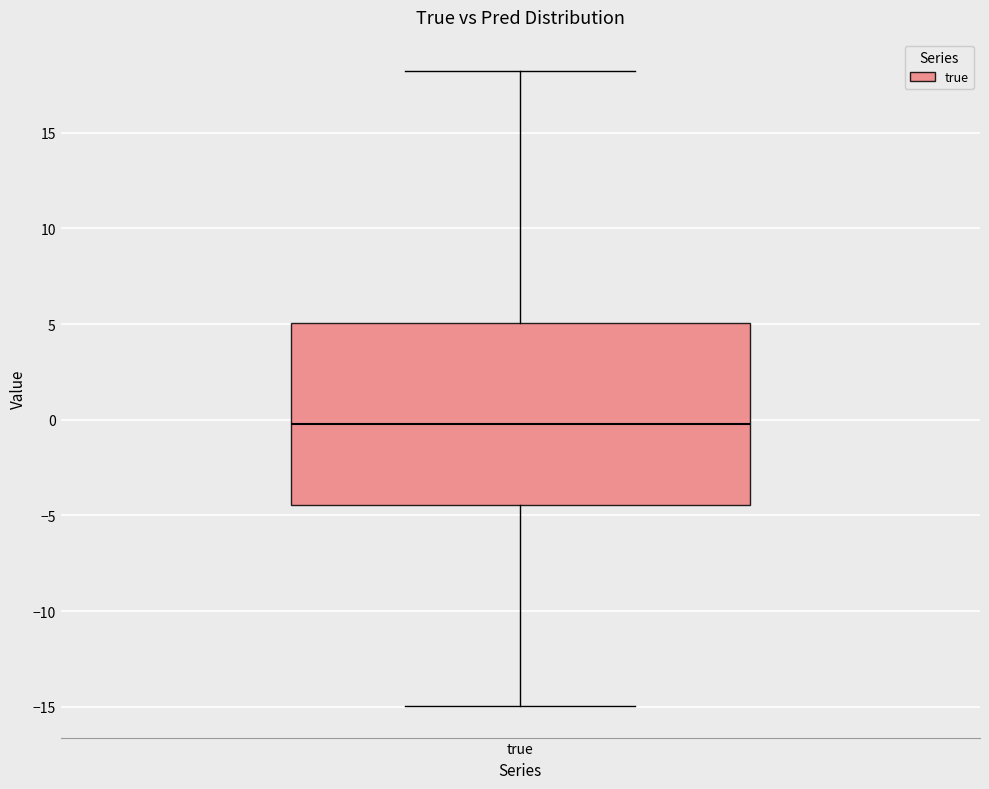

Read this box plot against the y-axis: the position of the median line, the range covered by the box, and the ends of both whiskers. The values are not printed on the chart, so give them approximately, as read against the axis.

median 0.0, box -4.5 to 5.0, whiskers -15.0 to 18.0